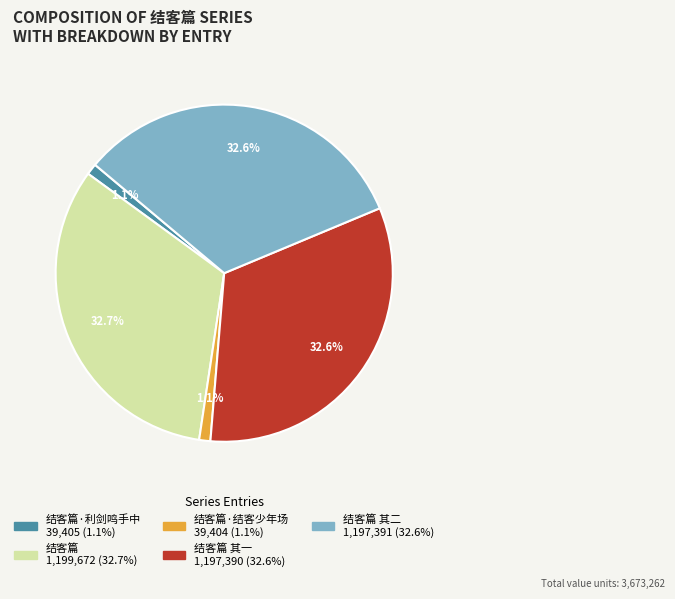

Which slice is the largest?

结客篇